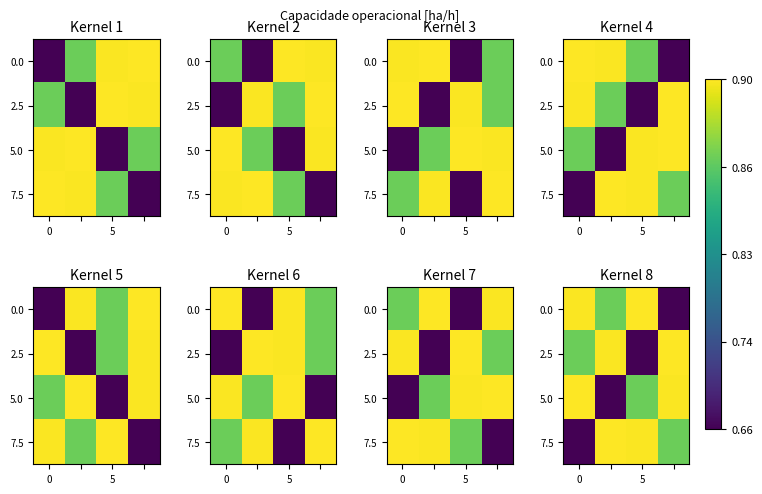

What is the average value of the 5.0 series?

0.8